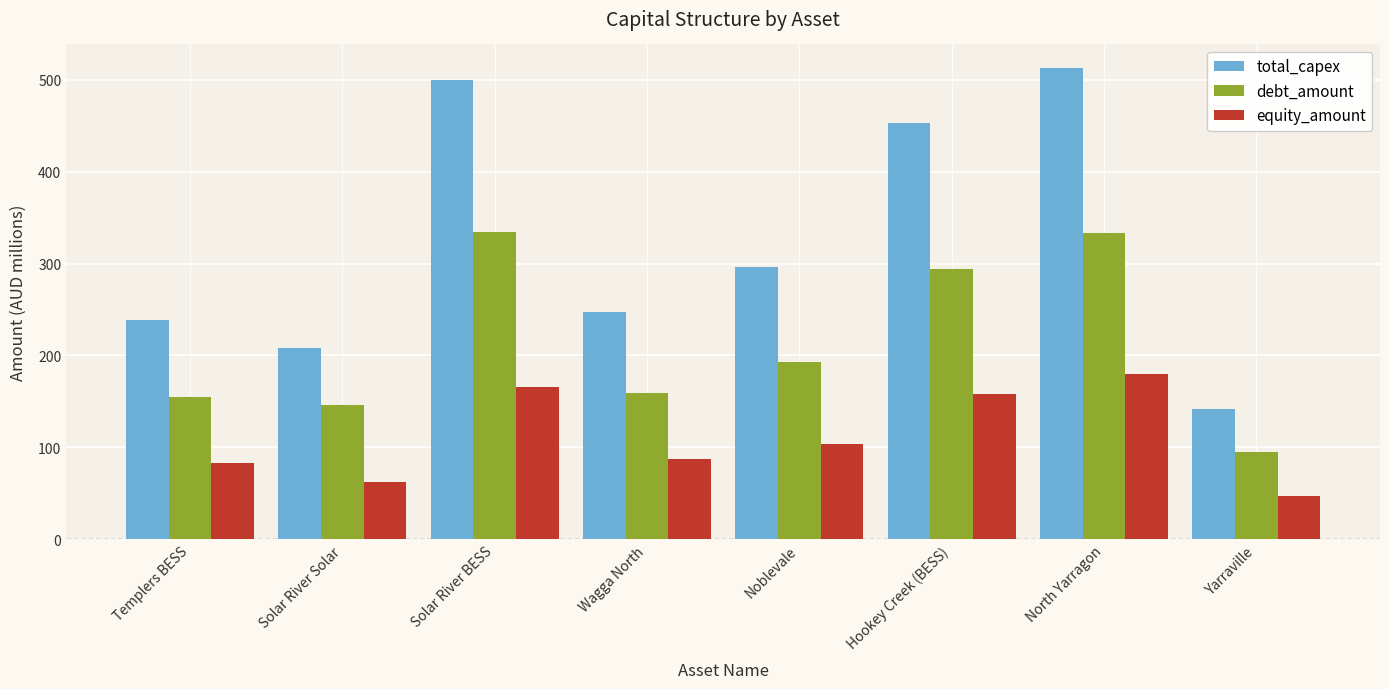

Which series changed the most between Solar River Solar and North Yarragon?

total_capex